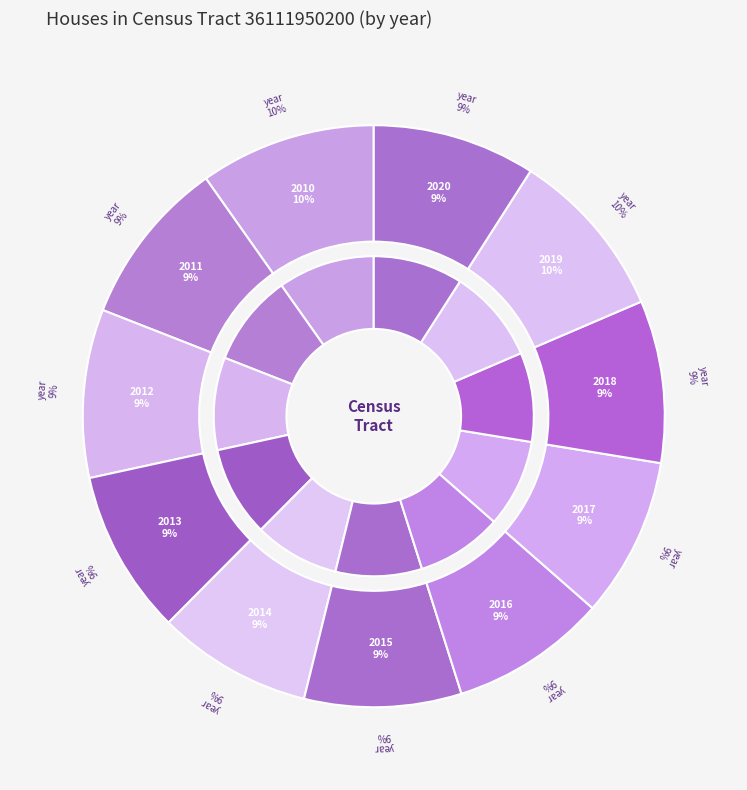

What is the ratio of the value at 2012 to the value at 2015?

1.1